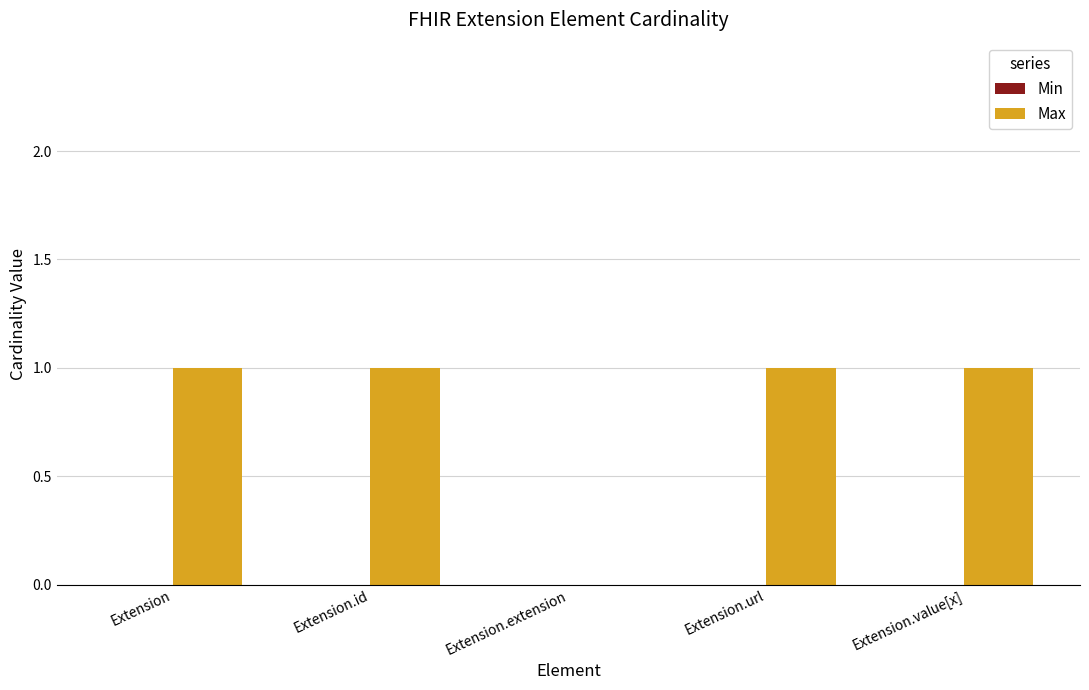

How many categories are shown in the chart?

5